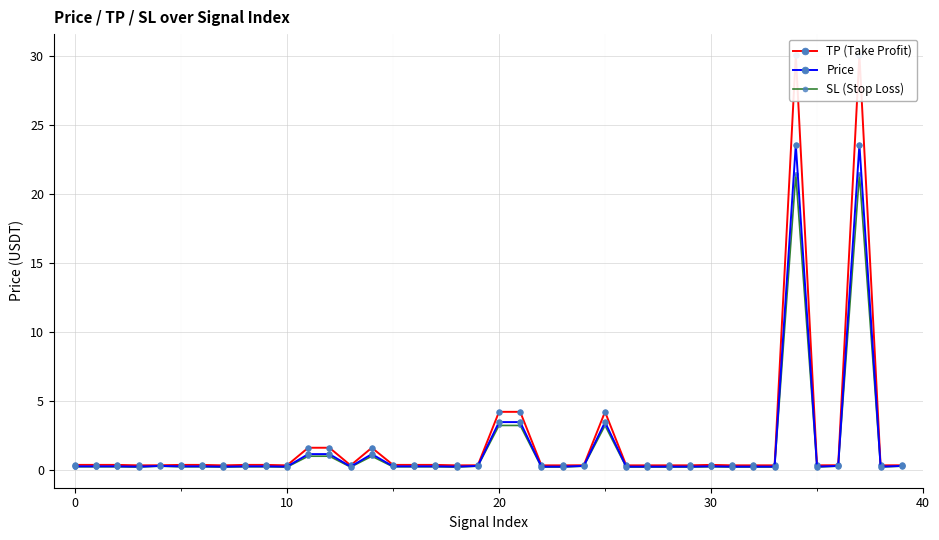

What are all the series names shown in the legend?

TP (Take Profit), Price, SL (Stop Loss)